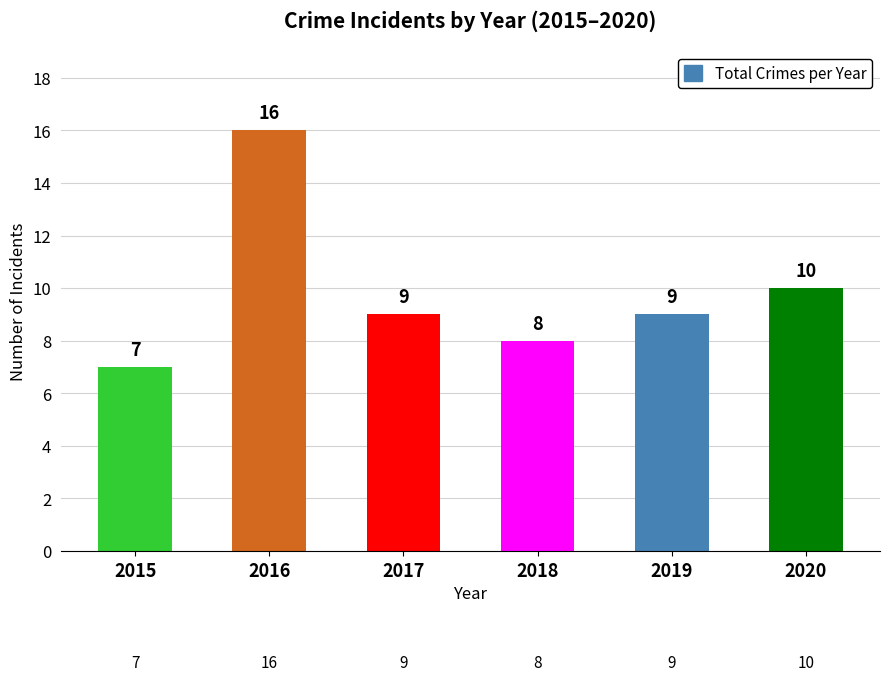

What is the ratio of the value at 2020 to the value at 2015?

1.4